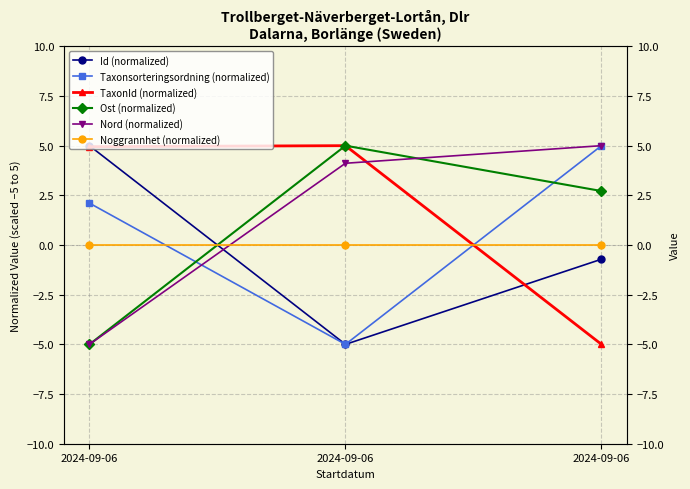

Which category has the lowest value in the TaxonId (normalized) series?

2024-09-06